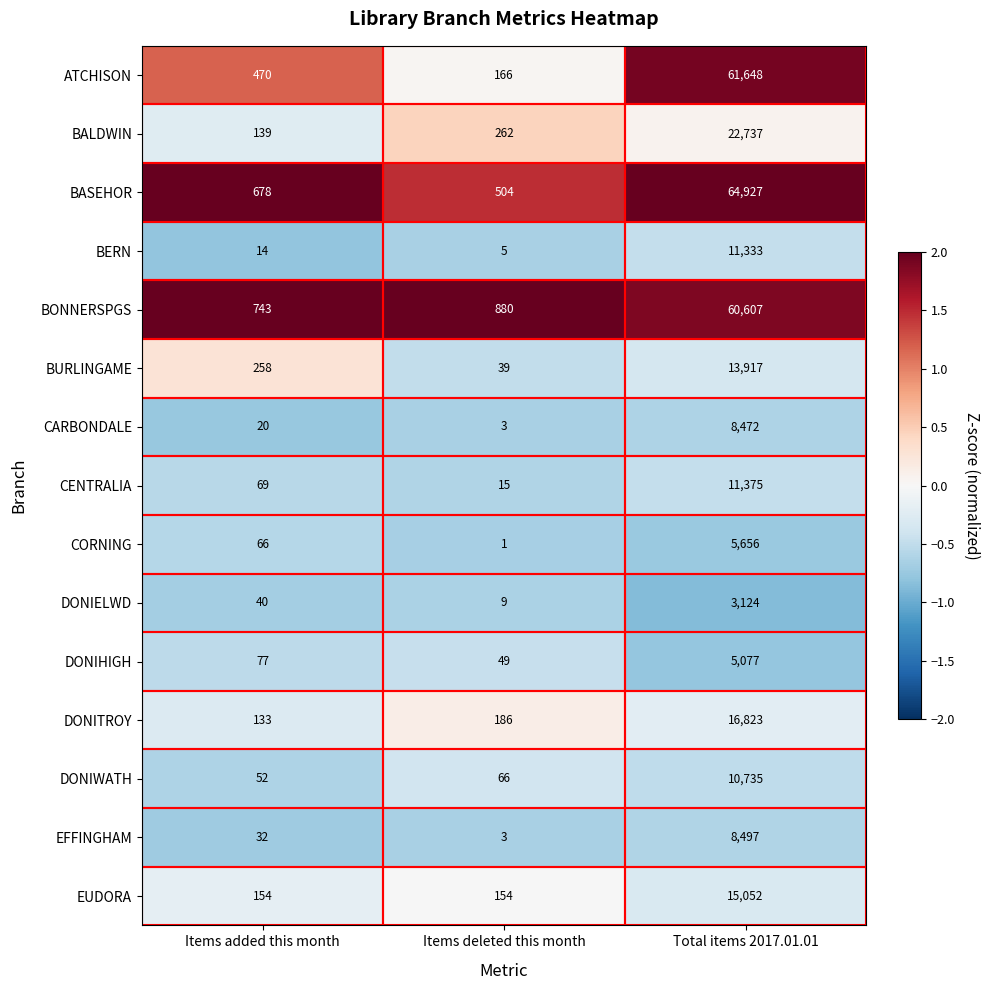

Which label corresponds to the largest value in the chart?

Total items 2017.01.01